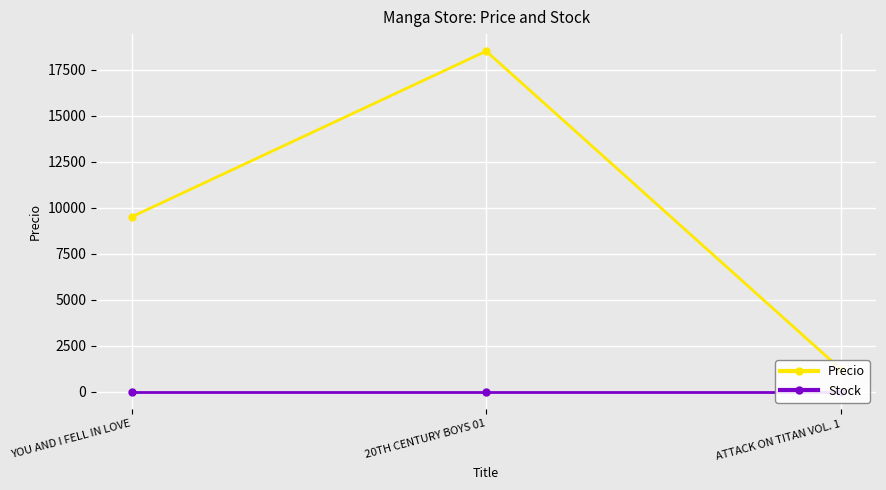

The value of Precio at YOU AND I FELL IN LOVE is 13614. True or false?

False